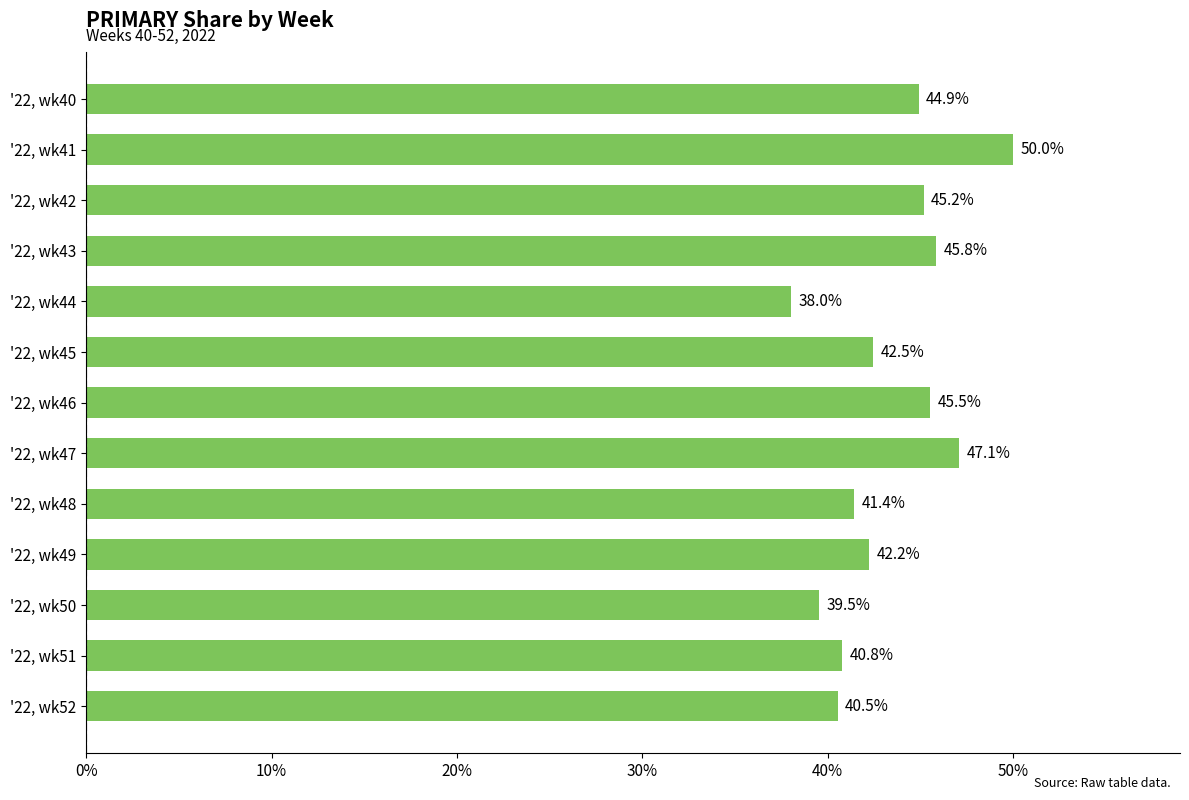

Rank the categories by value from lowest to highest.

'22, wk44, '22, wk50, '22, wk52, '22, wk51, '22, wk48, '22, wk49, '22, wk45, '22, wk40, '22, wk42, '22, wk46, '22, wk43, '22, wk47, '22, wk41